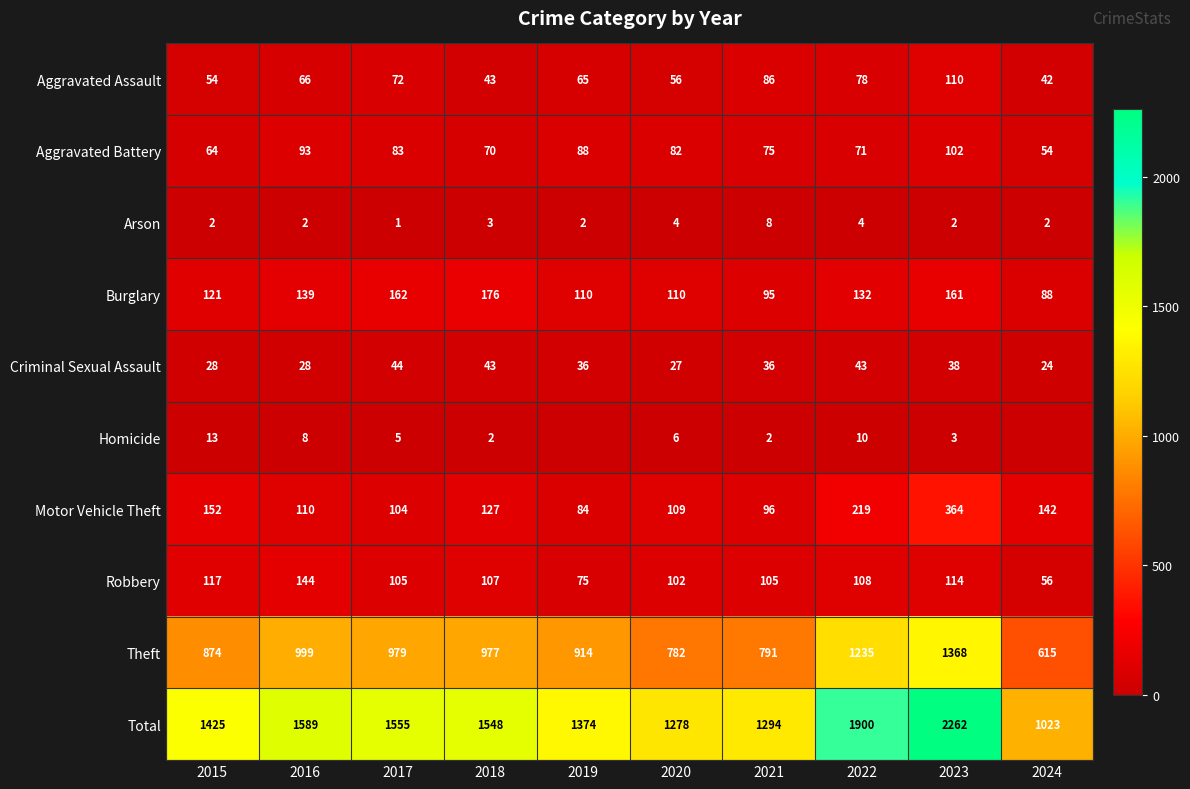

The Aggravated Assault series shows 56 at 2020. True or false?

True